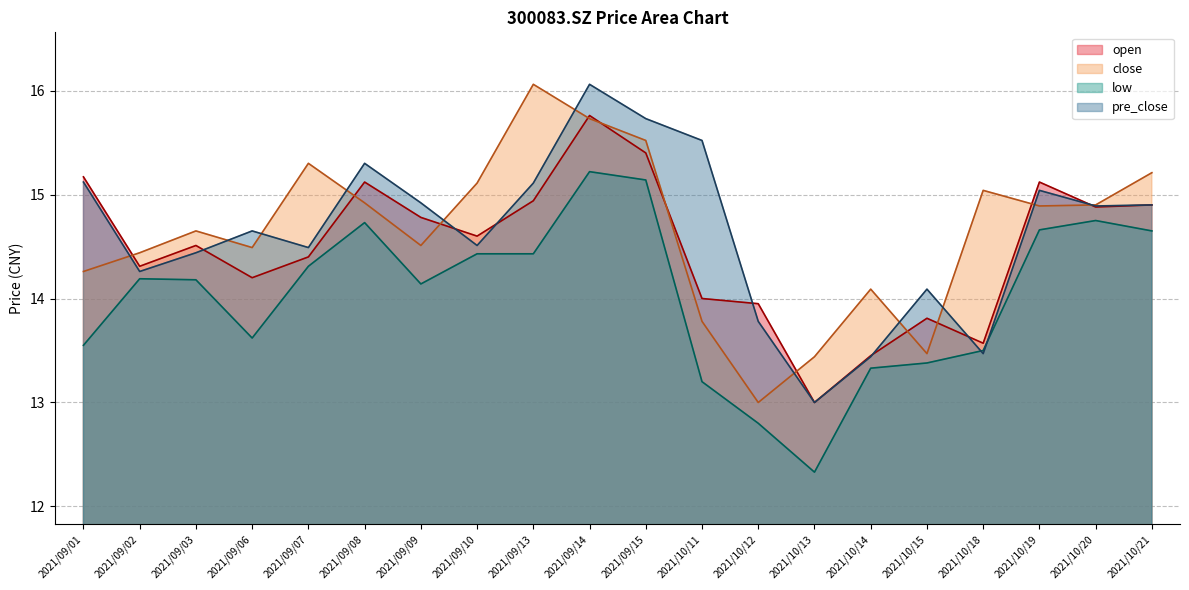

Which series has the widest spread of values?

close